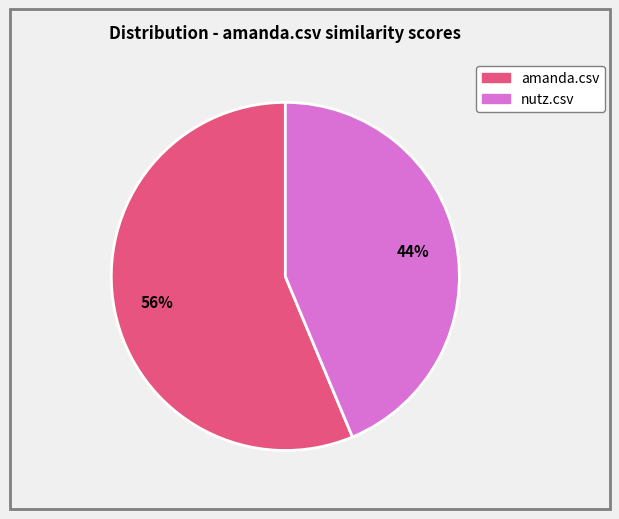

Do amanda.csv and nutz.csv together represent more than half of the pie?

Yes